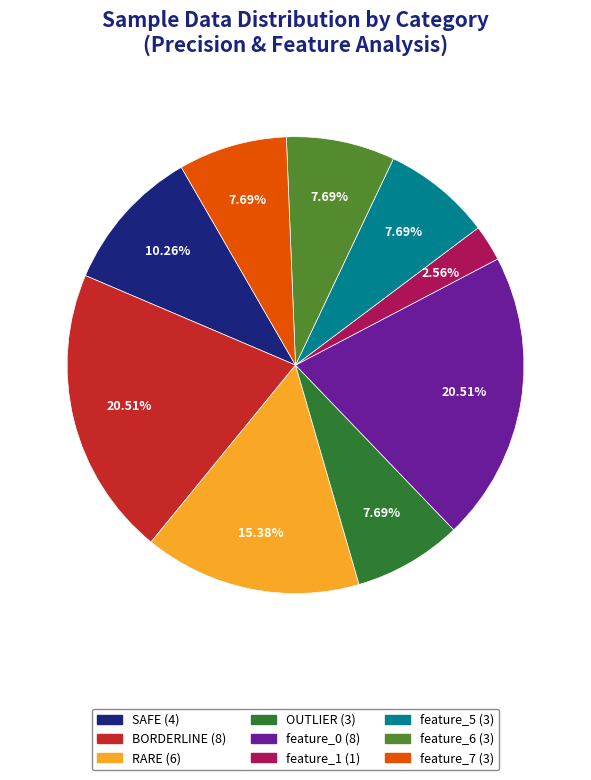

Is there a majority slice in this chart?

No